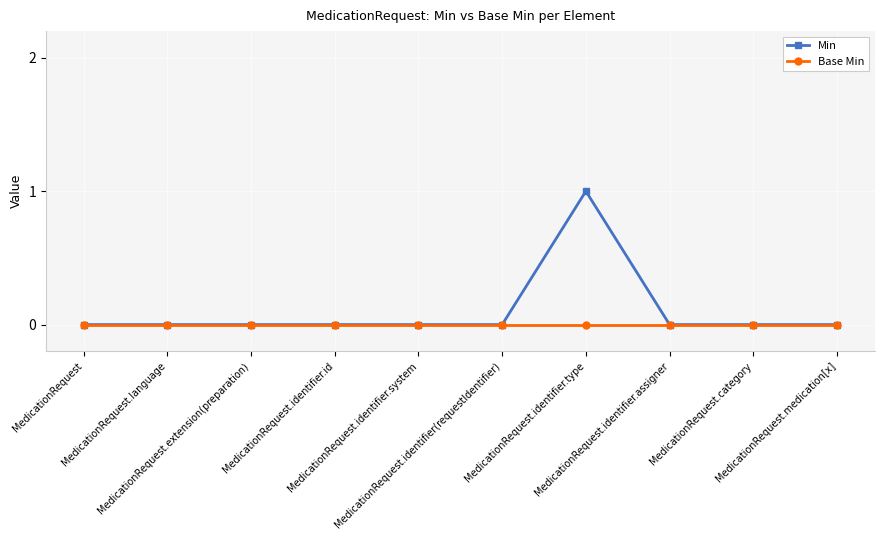

Does the chart have visible grid lines?

Yes